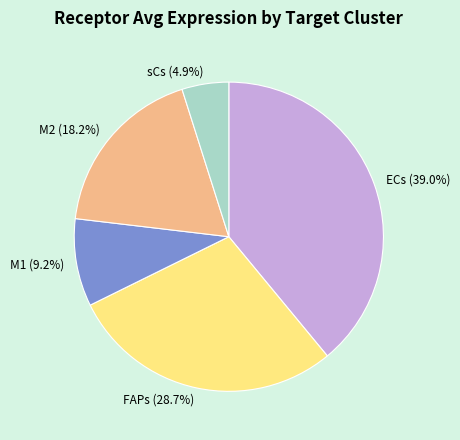

What percentage is the M1 slice, to the nearest percent?

9%